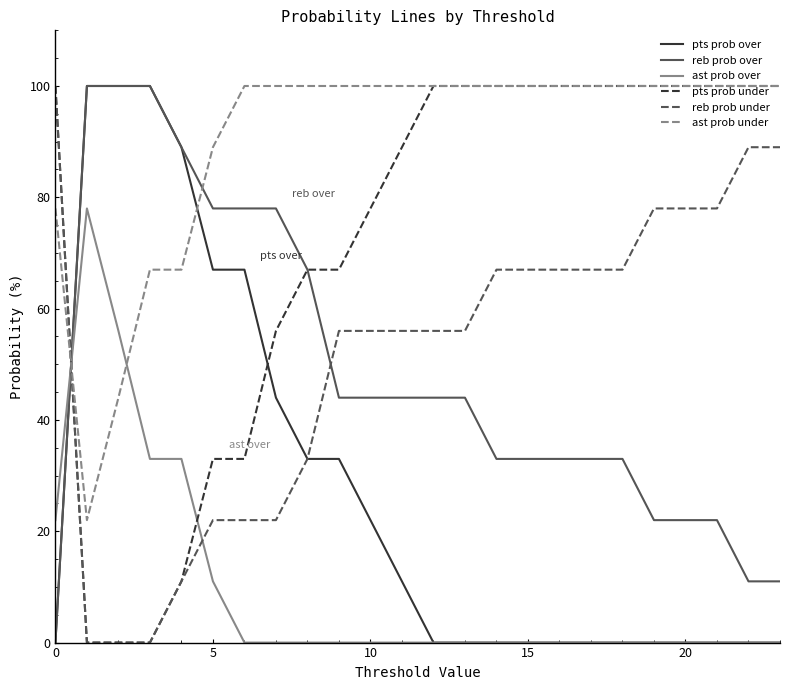

At how many categories does at least one series exceed 29?

24